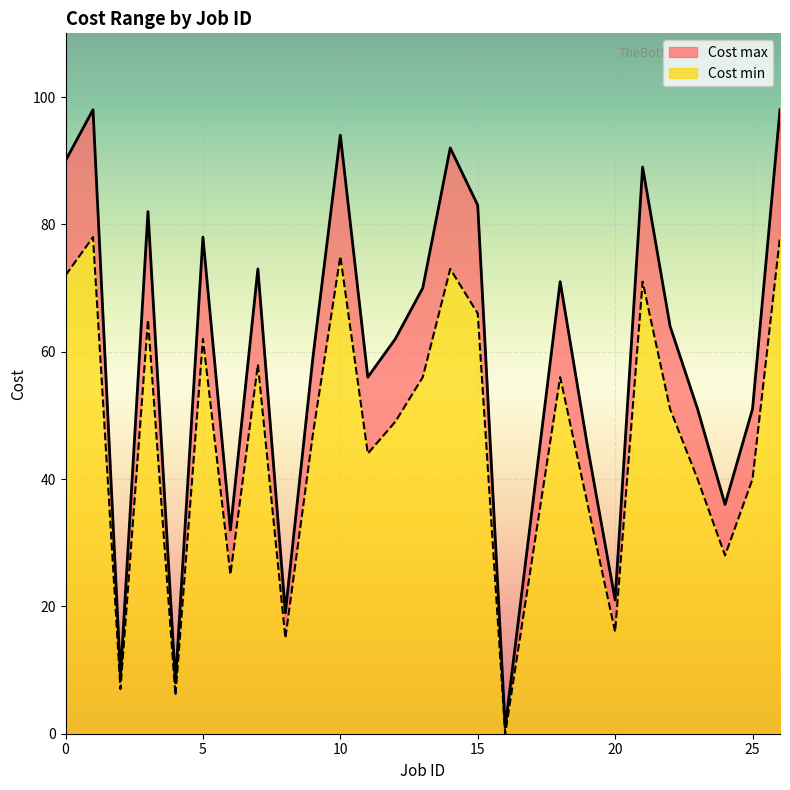

In Cost min, how many points are higher than both neighbors (excluding endpoints)?

8